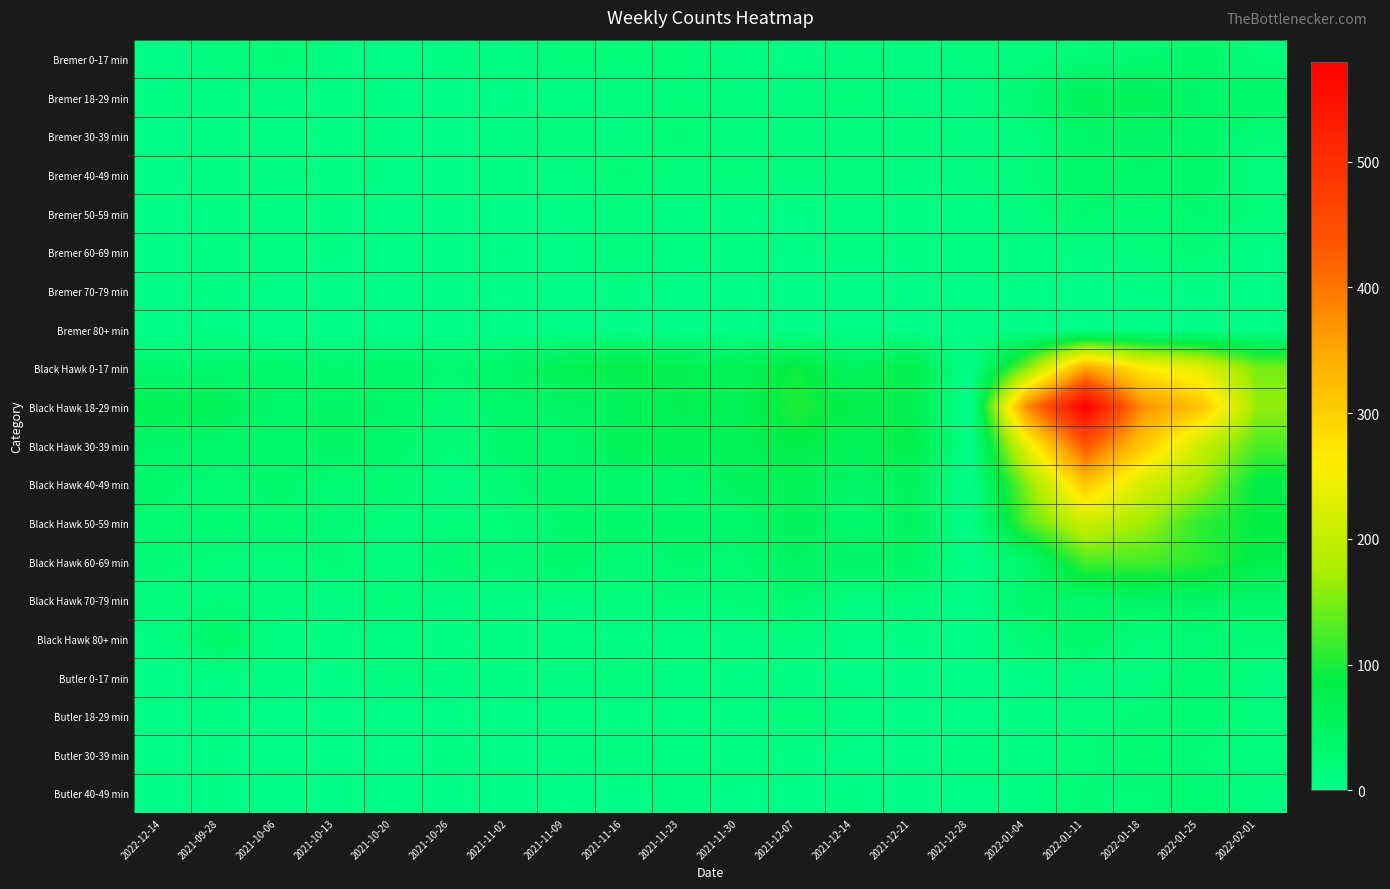

Which series has the largest total across all categories?

Black Hawk 18-29 min